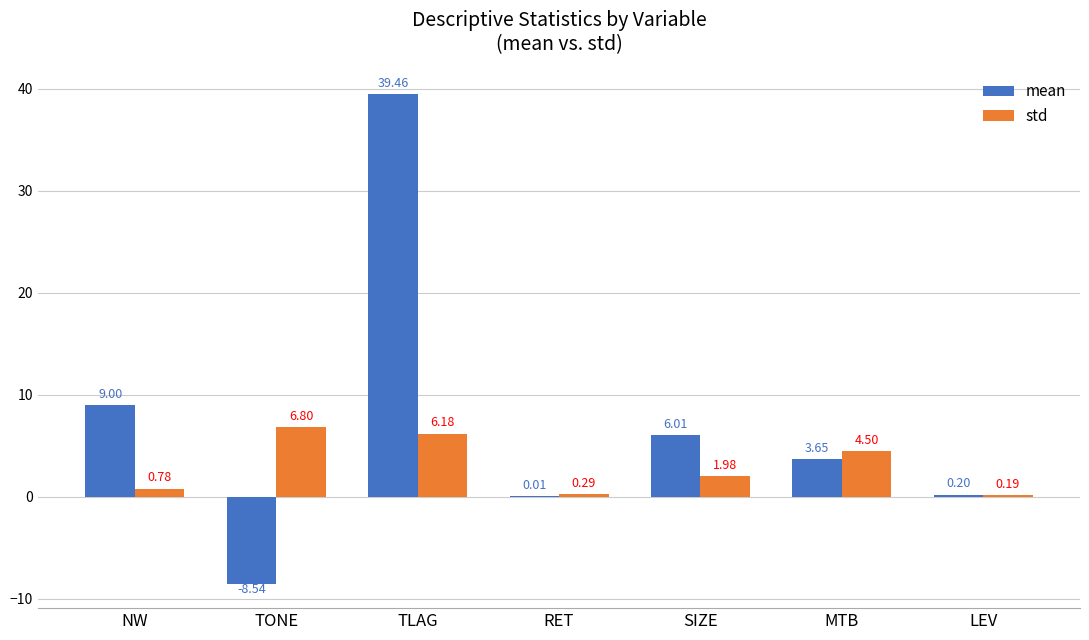

Is it true that mean equals 39.5 at TLAG?

True